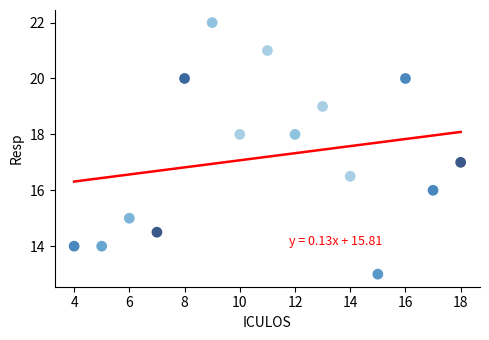

What is the range of X values (max minus min)?

14.0